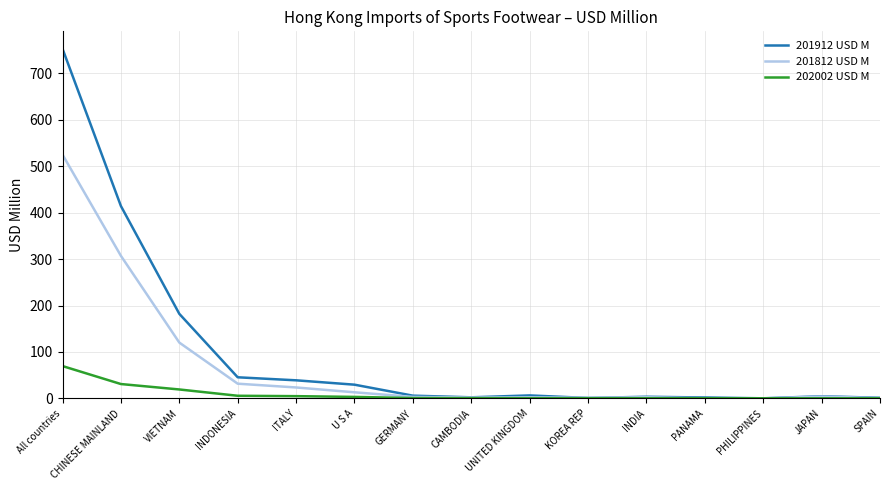

What is the difference between the maximum and minimum values in the 201912 USD M series?

752.4